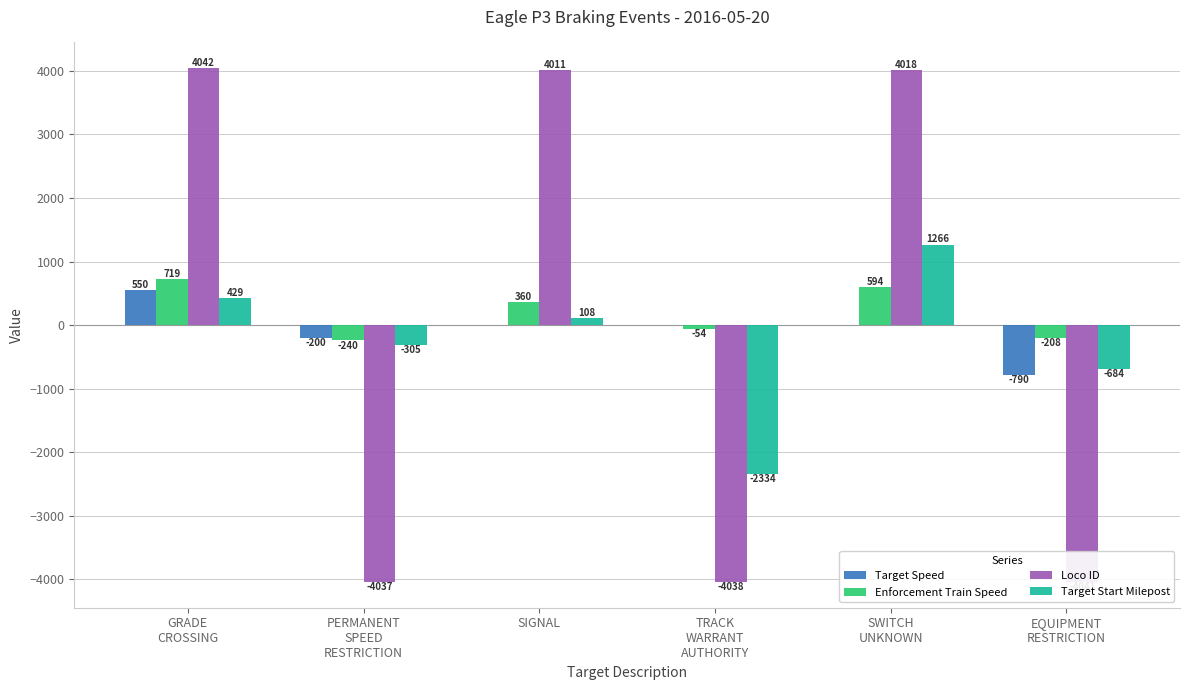

Where is Enforcement Train Speed nearest to the value 239?

SIGNAL